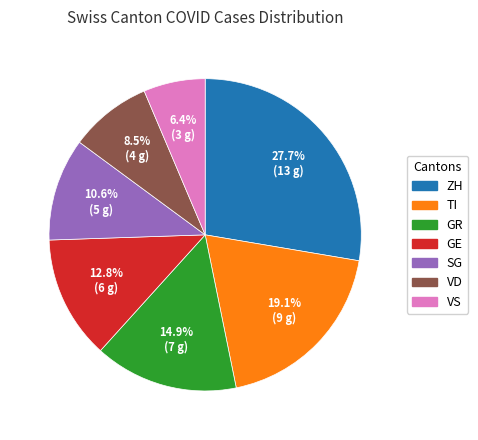

To the nearest percent, what percentage of the pie is GE?

13%